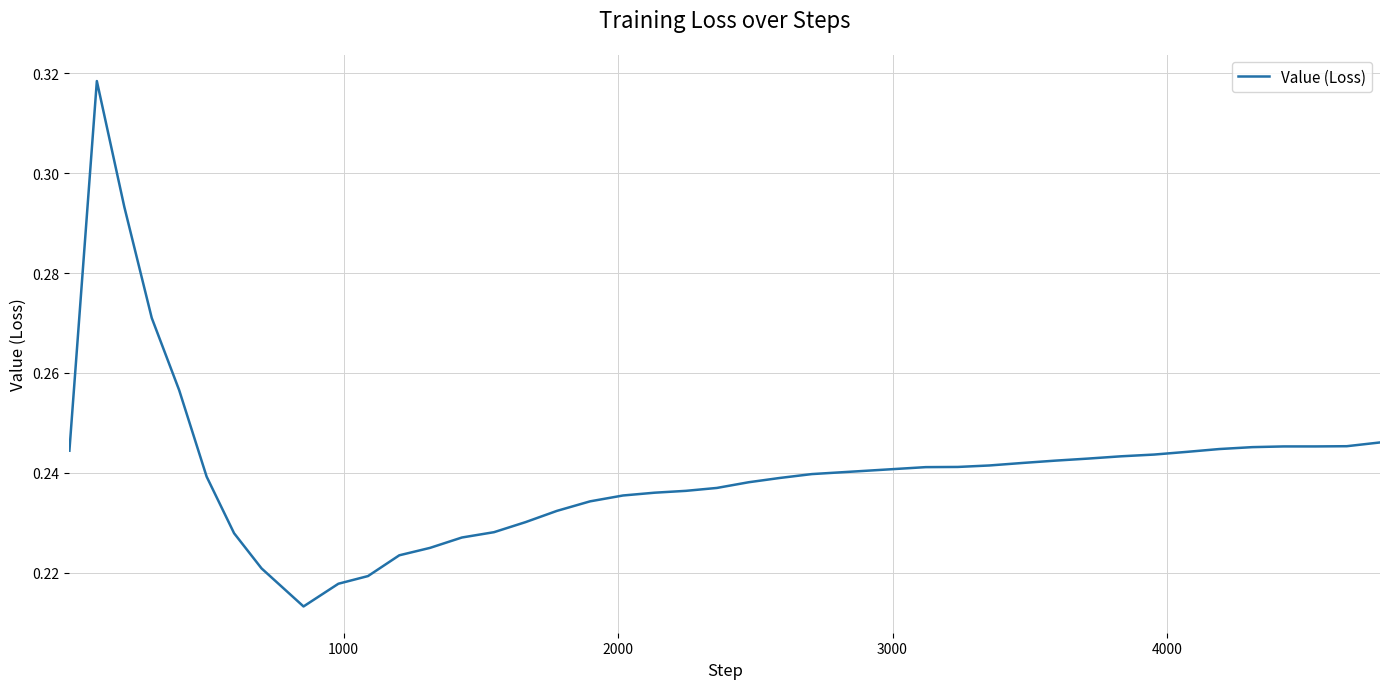

Reading left to right, list all the values displayed in this chart.

0.2	0.3	0.3	0.3	0.3	0.2	0.2	0.2	0.2	0.2	0.2	0.2	0.2	0.2	0.2	0.2	0.2	0.2	0.2	0.2	0.2	0.2	0.2	0.2	0.2	0.2	0.2	0.2	0.2	0.2	0.2	0.2	0.2	0.2	0.2	0.2	0.2	0.2	0.2	0.2